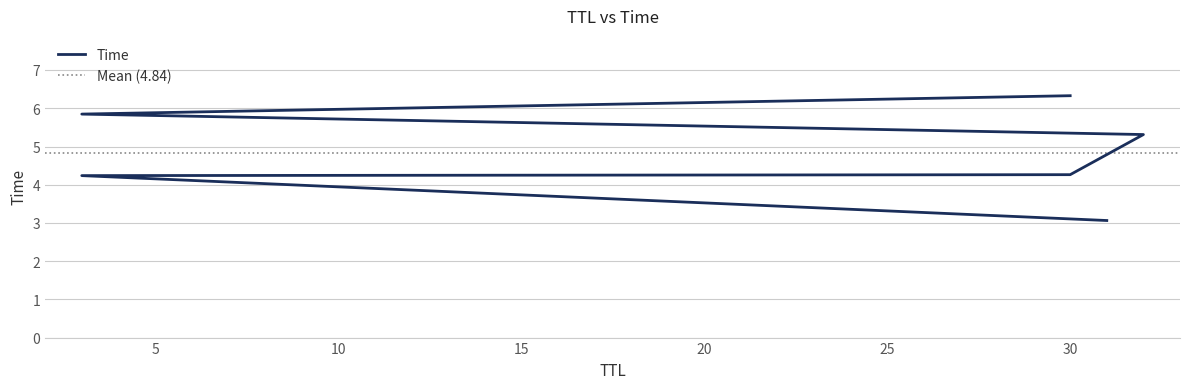

Reading right to left, list all the values displayed in this chart.

6.3	5.8	5.3	4.3	4.2	3.1